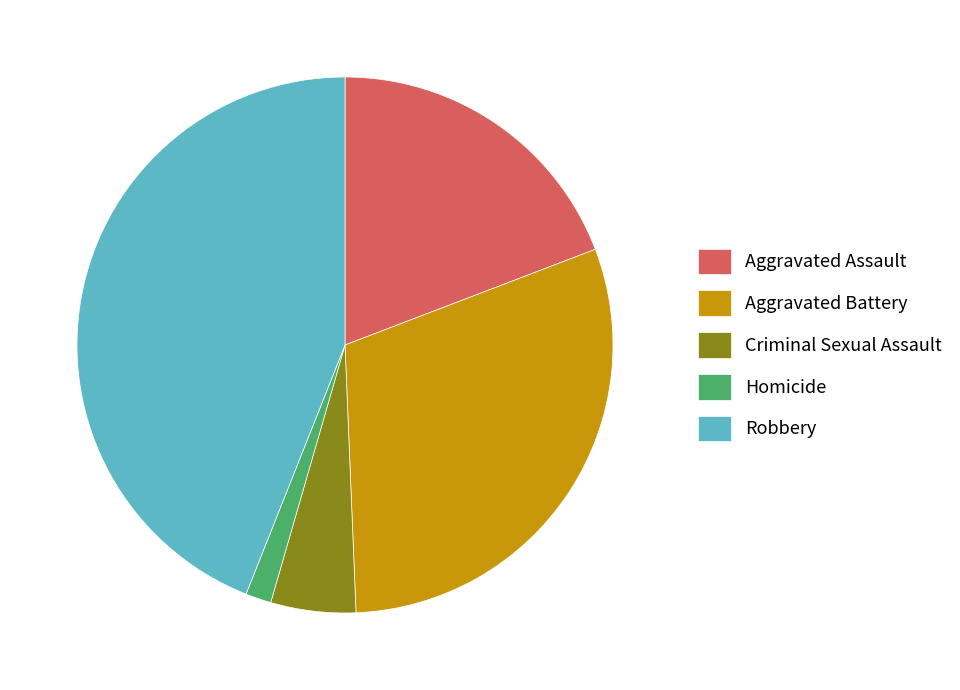

Does any single category account for the majority?

No